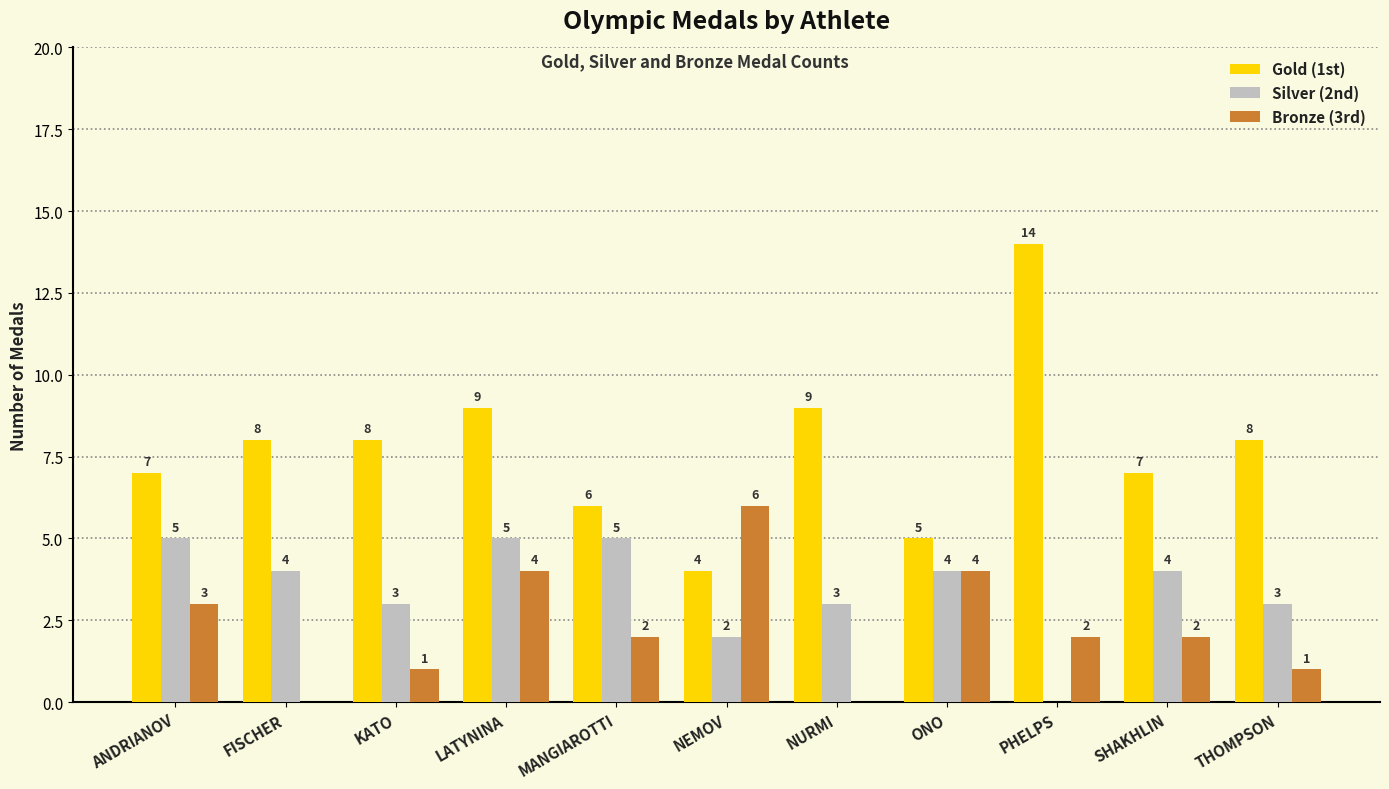

What is the sum of all Bronze (3rd) values?

25